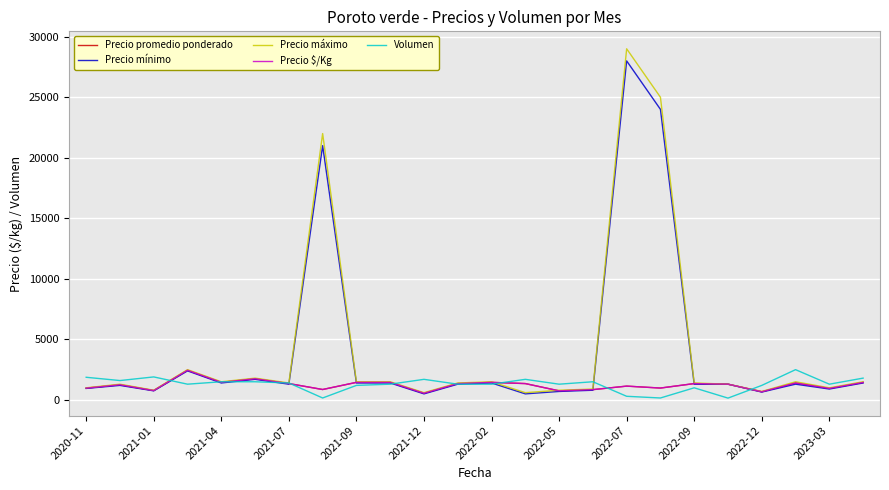

Does the chart have visible grid lines?

Yes